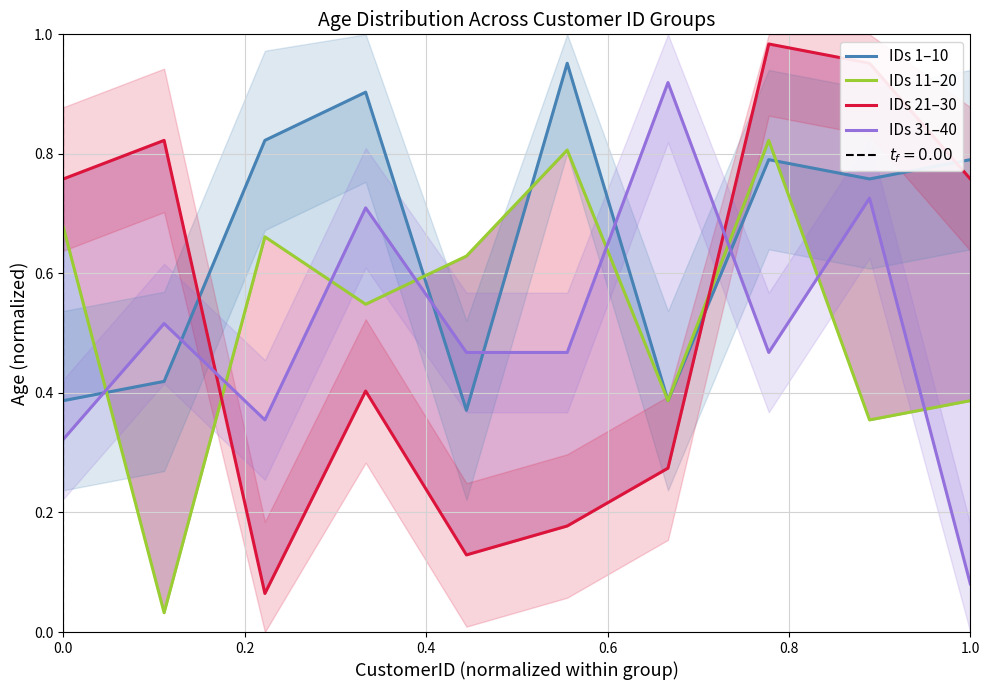

The IDs 21–30 series shows 0.0 at 0.4. True or false?

False